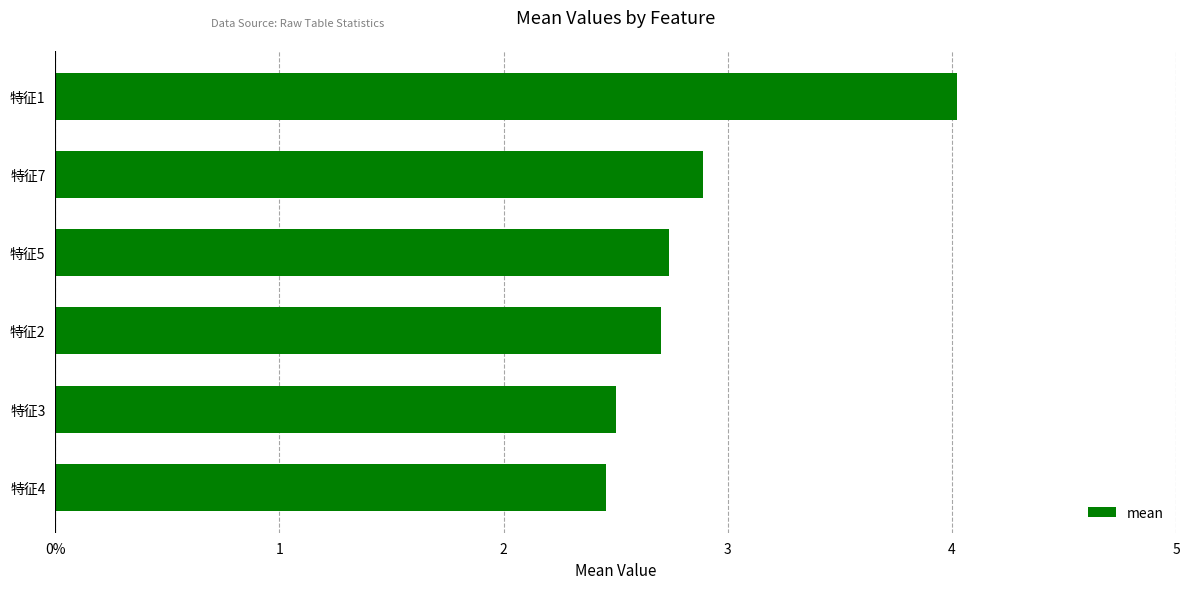

Does the chart contain any negative values?

No